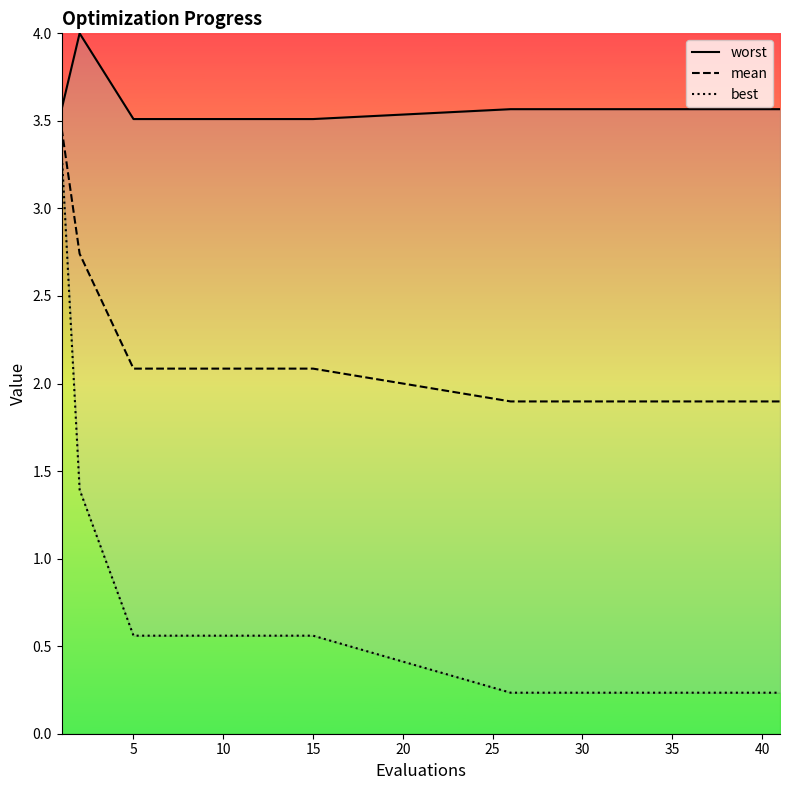

Rank the series by their average value, from highest to lowest.

worst, mean, best